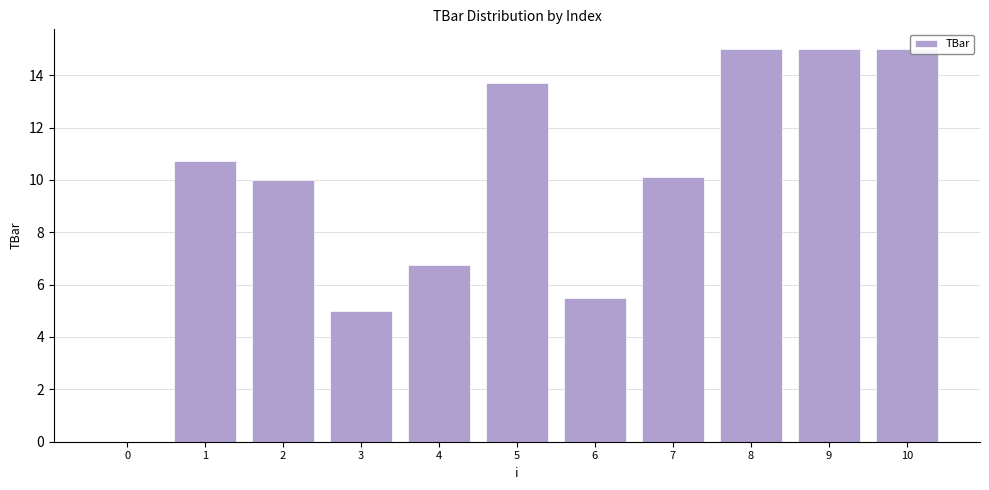

At which label does the data first exceed 10?

1